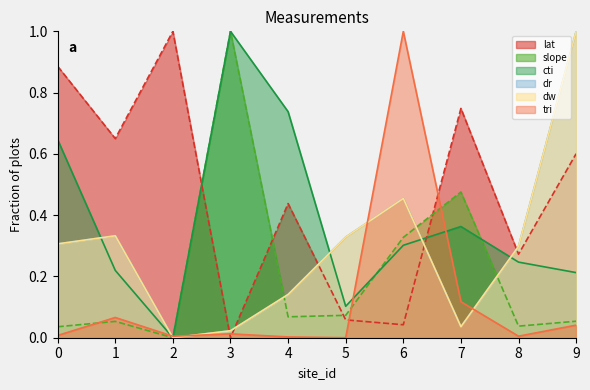

Where is the first local minimum for slope?

2